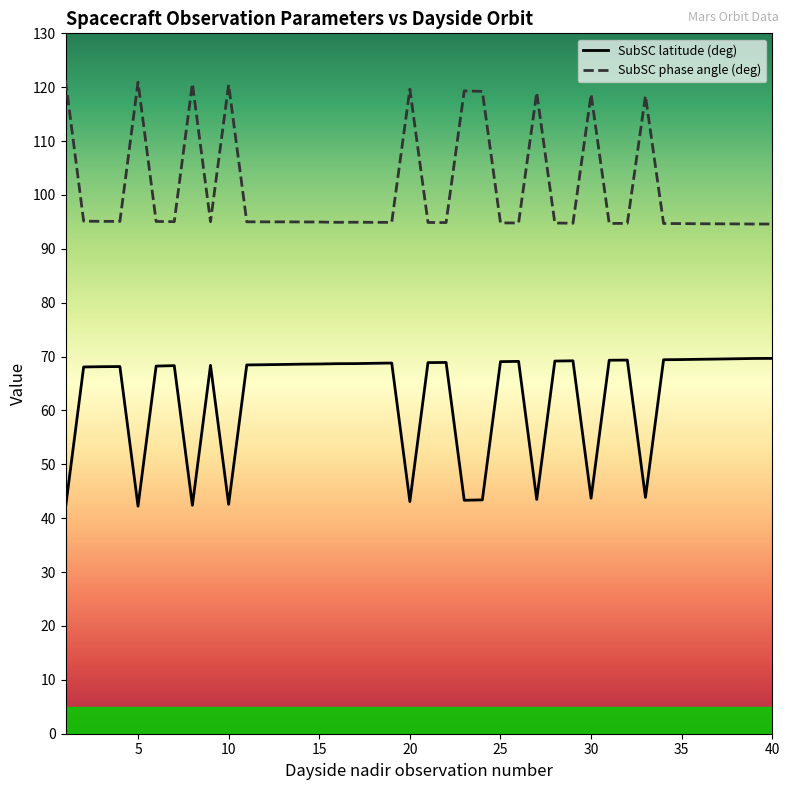

What is the difference between the maximum and second lowest values in the SubSC latitude (deg) series?

27.4